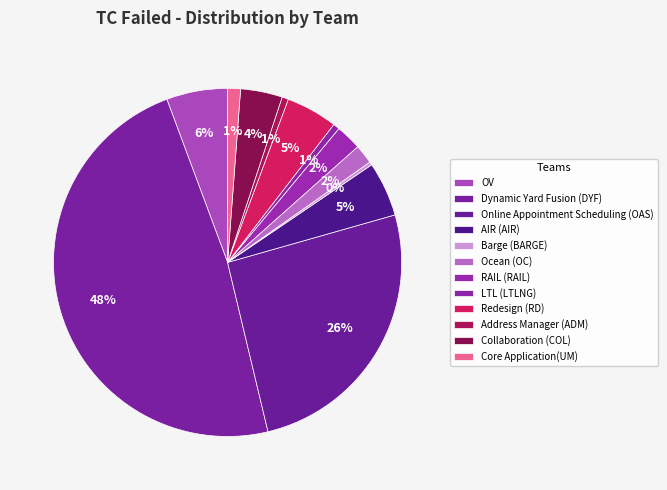

Count the number of slices in the pie.

12